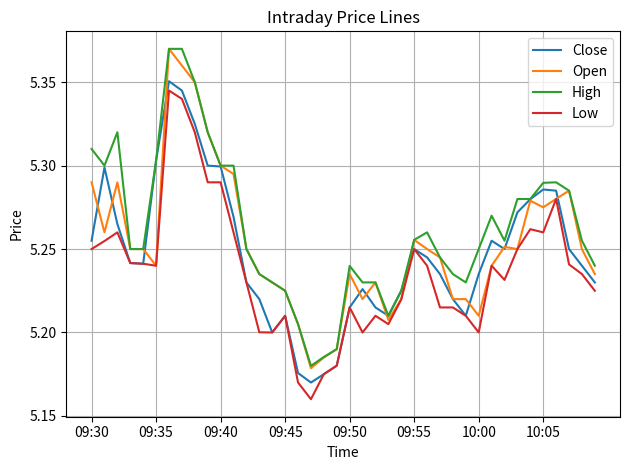

Rank the series by their average value, from lowest to highest.

Low, Close, Open, High